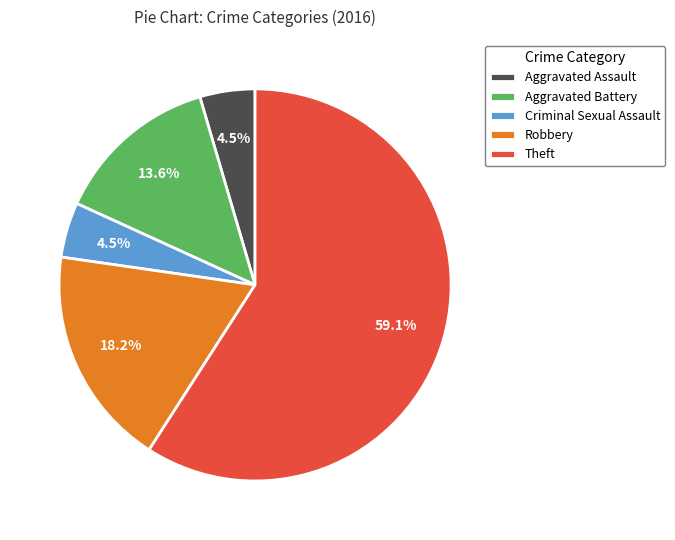

Approximately how many times larger is the value at Theft compared to Aggravated Battery?

4.3